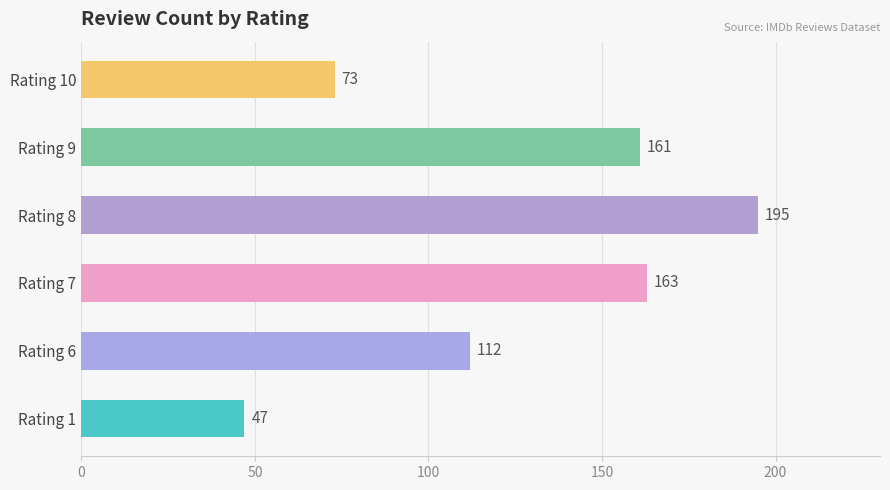

What is the maximum value shown in the chart?

195